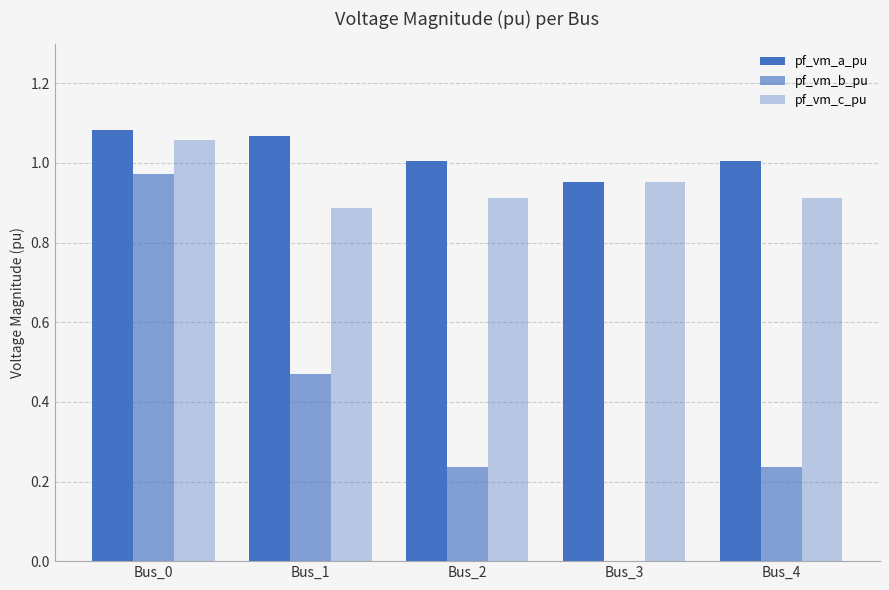

What is the difference between the maximum and minimum values in the pf_vm_c_pu series?

0.2